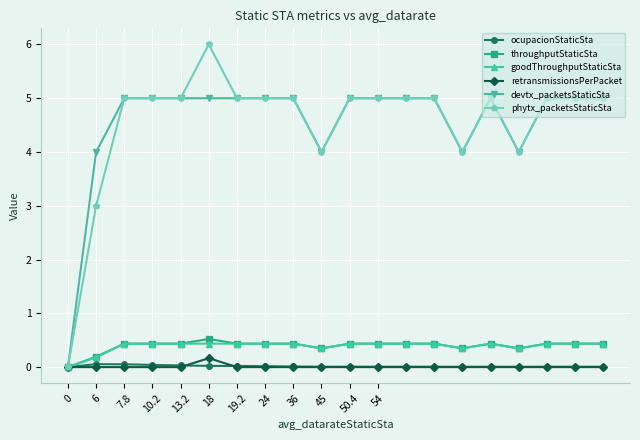

True or false: devtx_packetsStaticSta has more than 0 interior local peaks.

True